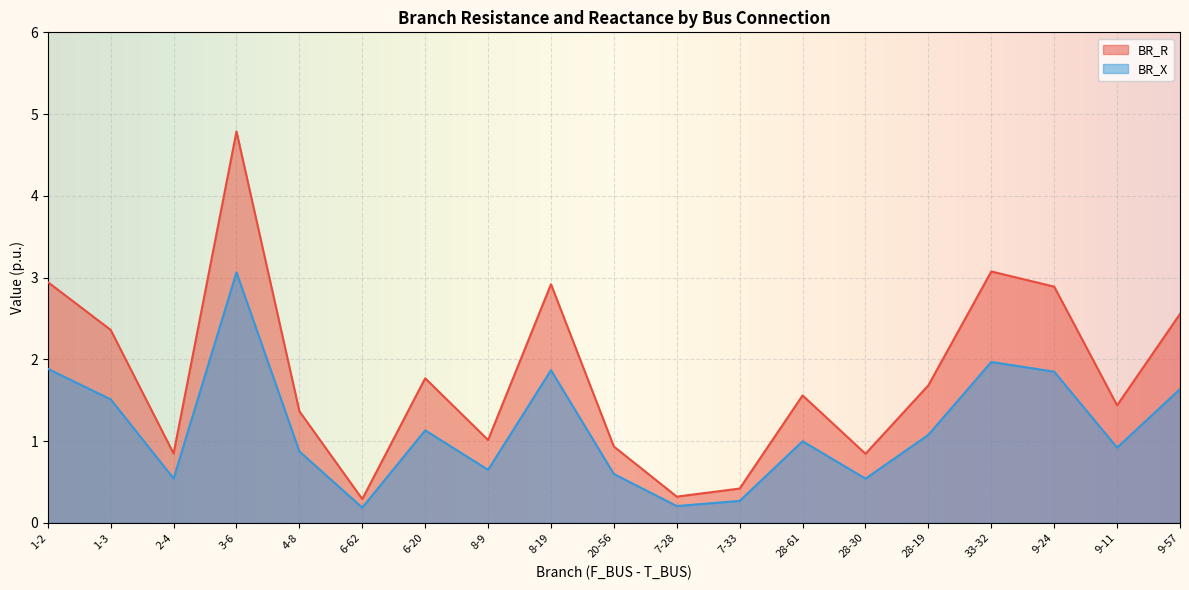

What is the label of the 15th point from the left?

28-19